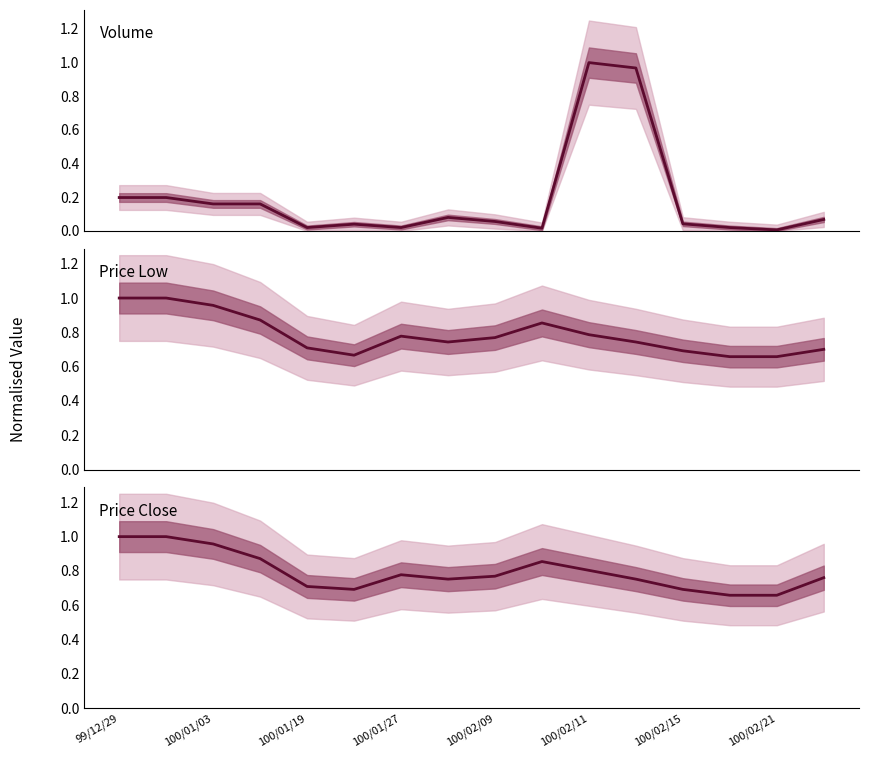

What is the maximum value shown in the chart?

1.0